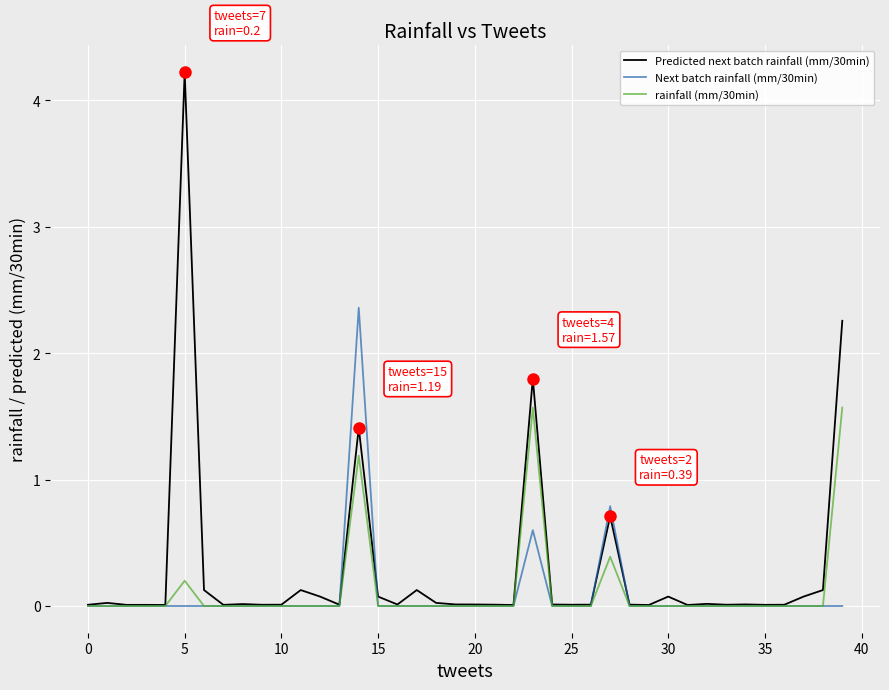

List the series in order of their peak value, lowest first.

rainfall (mm/30min), Next batch rainfall (mm/30min), Predicted next batch rainfall (mm/30min)